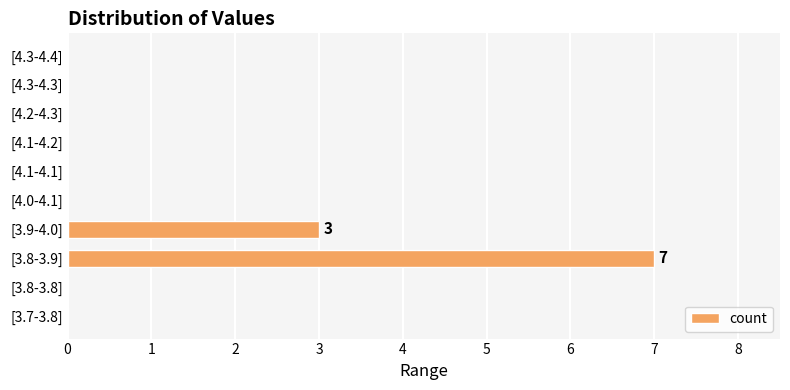

True or false: the data shows 0 at [4.3-4.3].

True